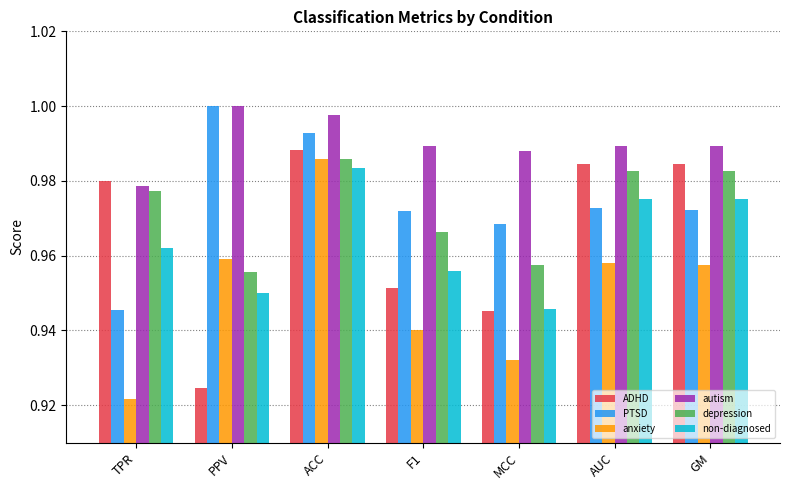

Which label corresponds to the smallest value in the chart?

TPR